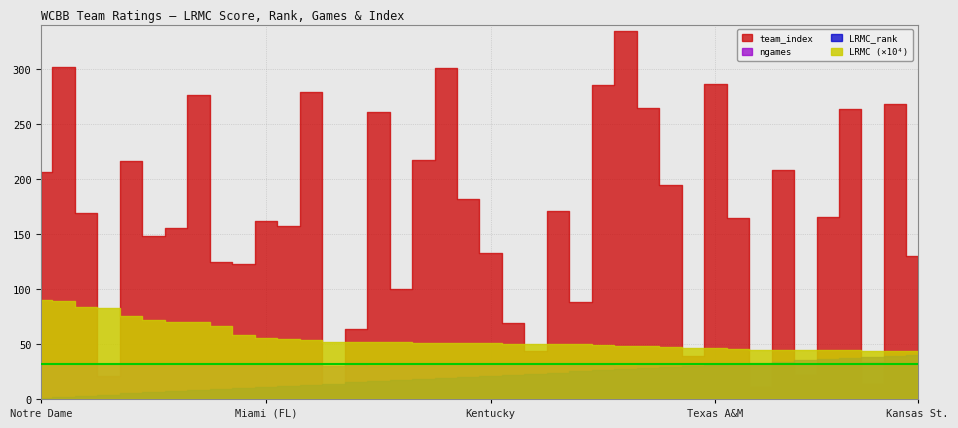

True or false: LRMC_scaled and ngames cross at least once.

False